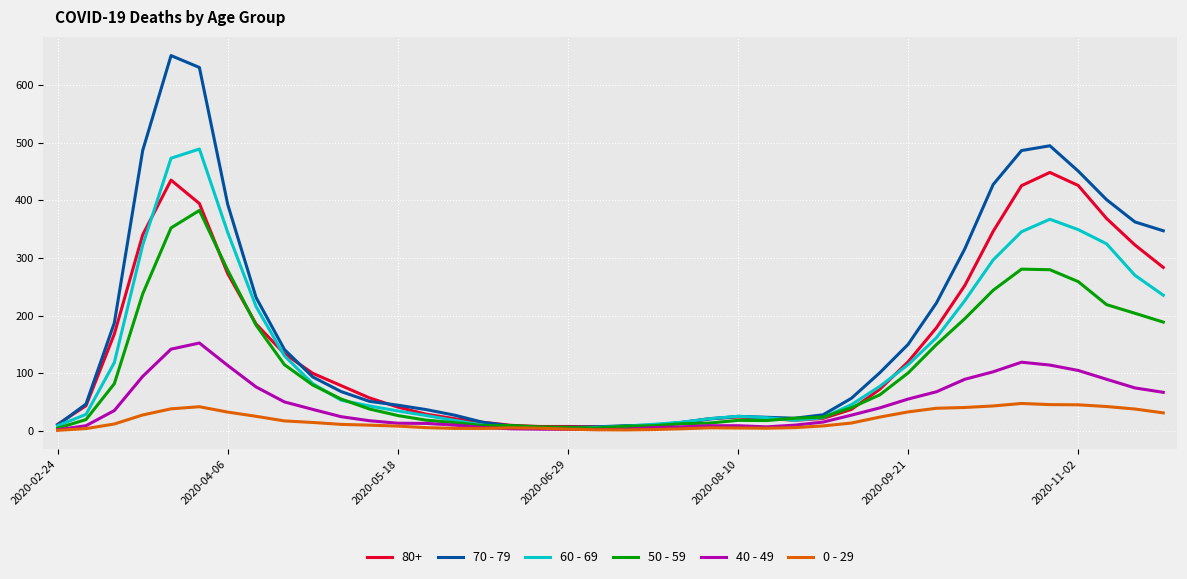

Rank the series by their maximum value, from lowest to highest.

0 - 29, 40 - 49, 50 - 59, 80+, 60 - 69, 70 - 79